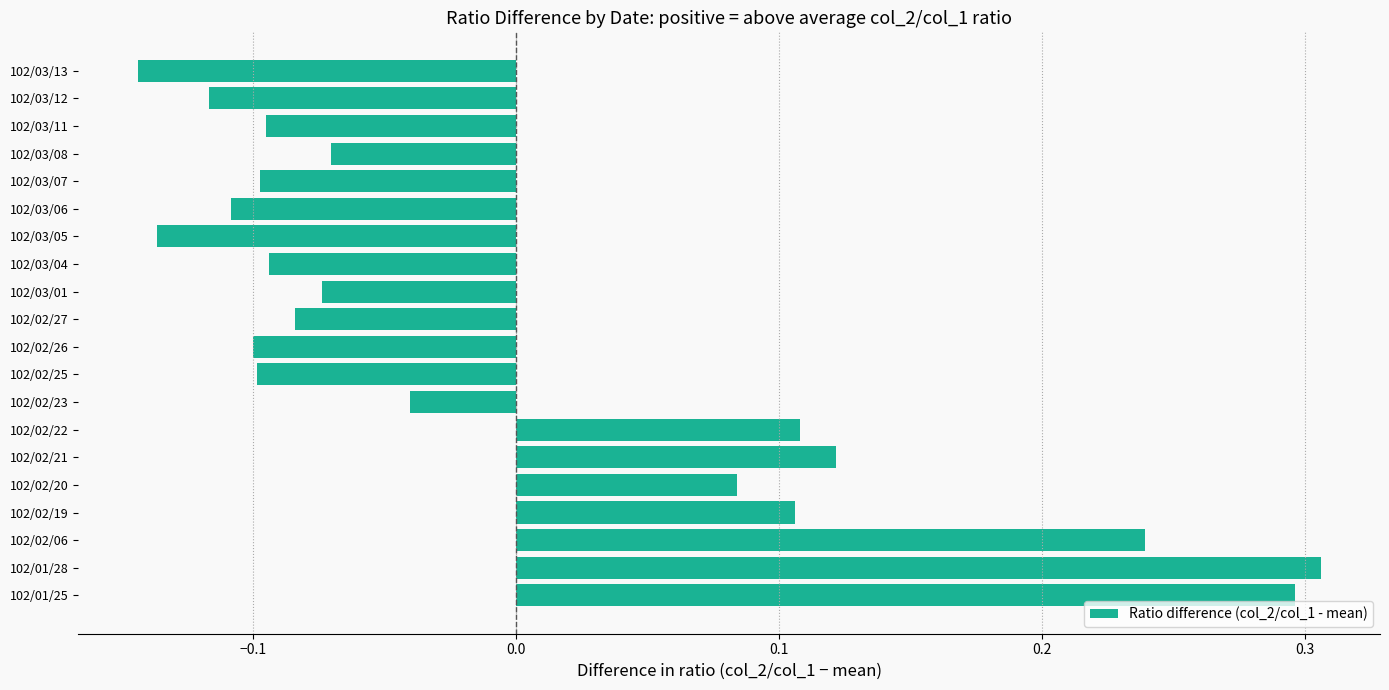

Which has a higher value, 102/03/01 or 102/02/06?

102/02/06